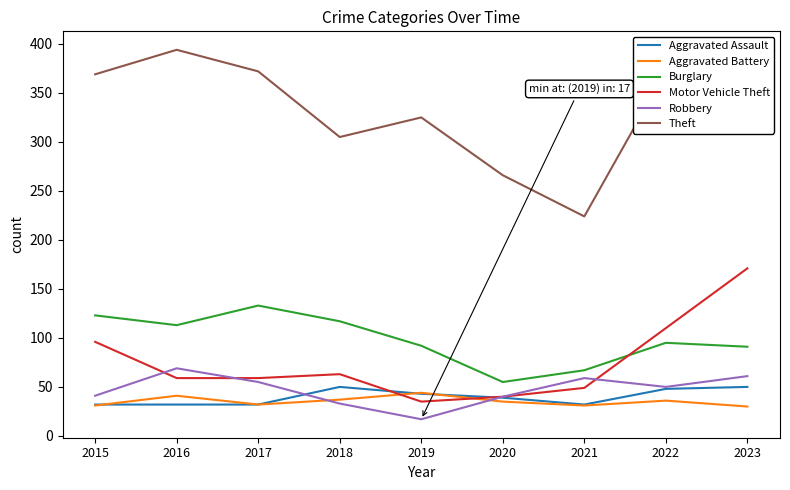

List the series in order of their peak value, highest first.

Theft, Motor Vehicle Theft, Burglary, Robbery, Aggravated Assault, Aggravated Battery